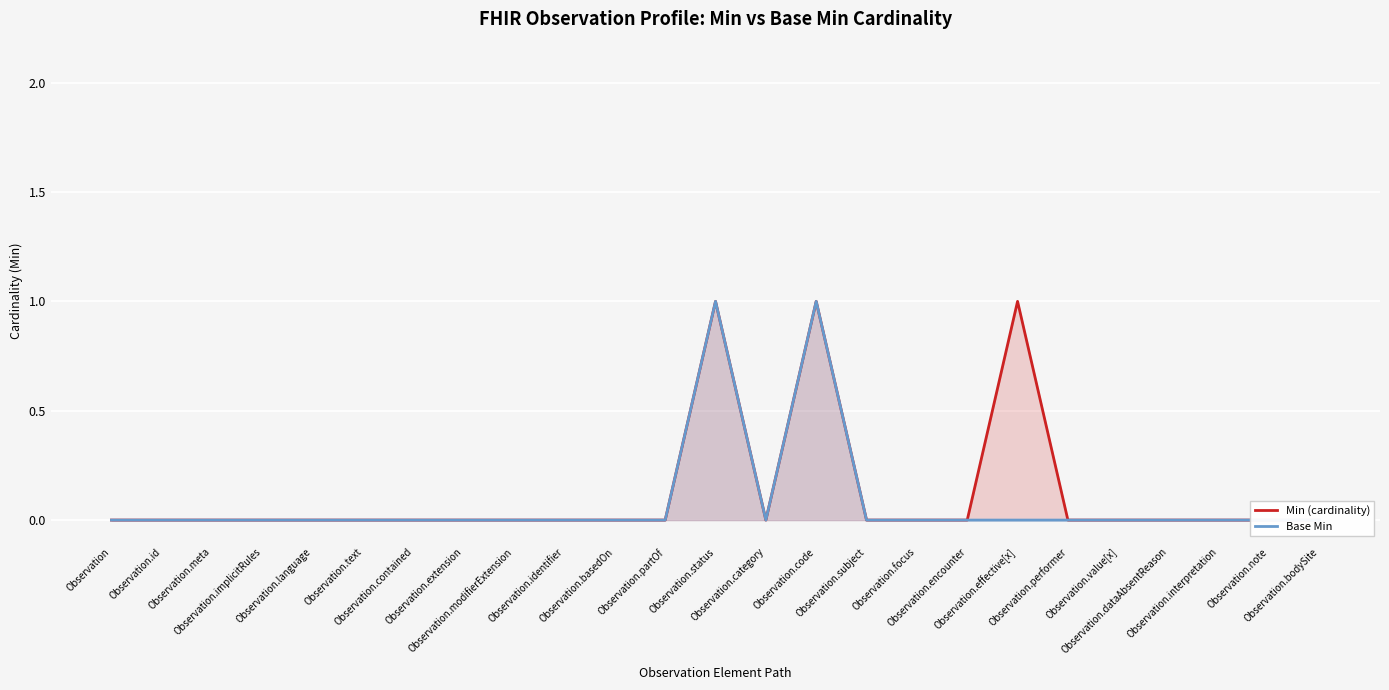

At how many categories does at least one series exceed 0?

3